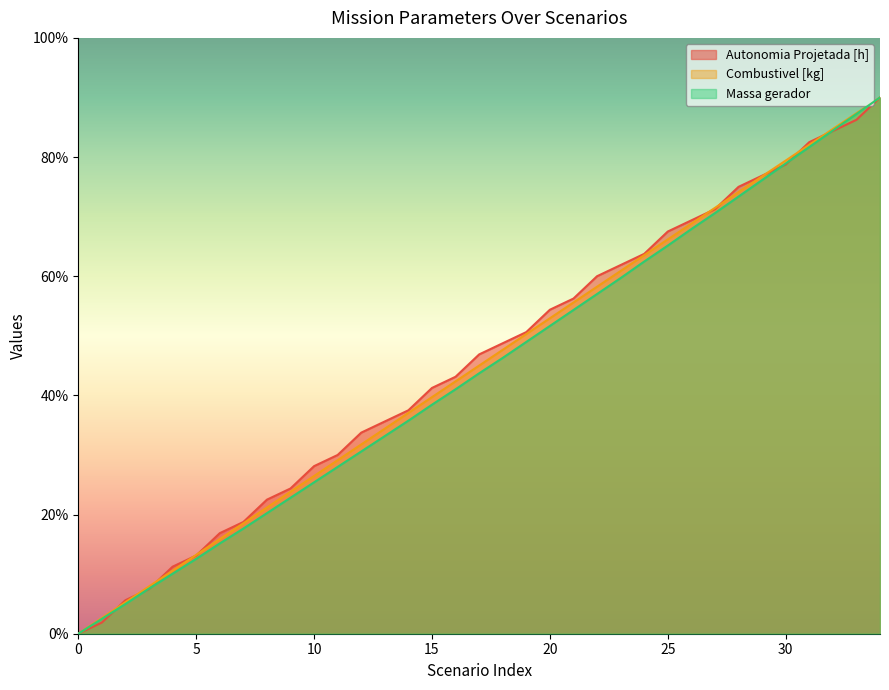

Reading right to left, extract all data points from this chart.

Autonomia Projetada [h]: 90.0	86.2	84.4	82.5	78.7	76.9	75.0	71.2	69.4	67.5	63.8	61.9	60.0	56.2	54.4	50.6	48.8	46.9	43.1	41.2	37.5	35.6	33.7	30.0	28.1	24.4	22.5	18.8	16.9	13.1	11.2	7.5	5.6	1.9	0.0
Combustivel [kg]: 90.0	87.4	84.7	82.1	79.4	76.8	74.1	71.5	68.8	66.2	63.5	60.9	58.2	55.6	52.9	50.3	47.6	45.0	42.4	39.7	37.1	34.4	31.8	29.1	26.5	23.8	21.2	18.5	15.9	13.2	10.6	7.9	5.3	2.6	0.0
Massa gerador: 90.0	87.2	84.5	81.7	78.9	76.1	73.4	70.6	67.9	65.1	62.5	59.7	57.0	54.3	51.7	49.0	46.3	43.7	41.0	38.4	35.8	33.2	30.6	28.0	25.4	22.8	20.2	17.6	15.2	12.6	10.1	7.6	5.0	2.5	0.0